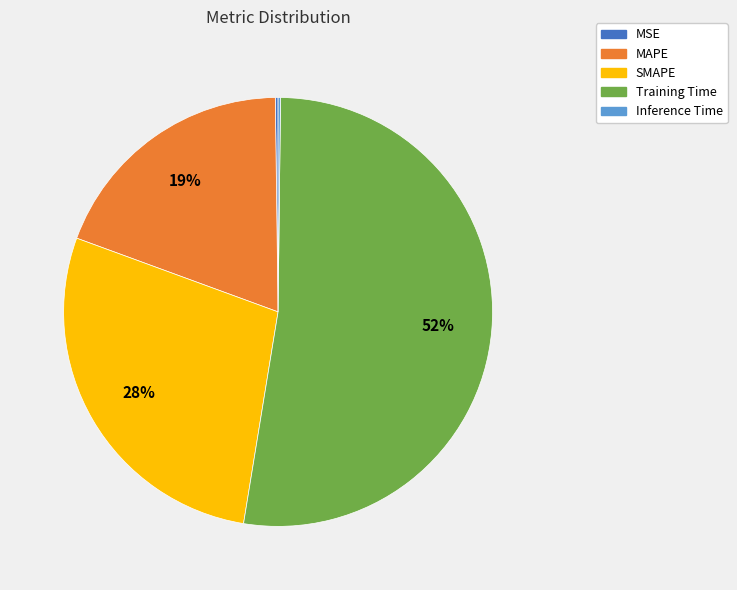

Does any single category account for the majority?

Yes